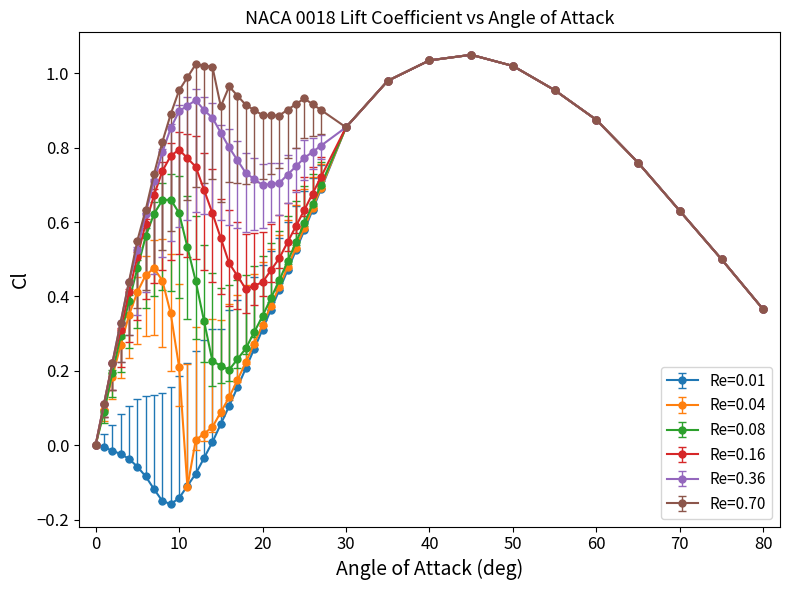

Which series has the widest spread of values?

Re=0.01